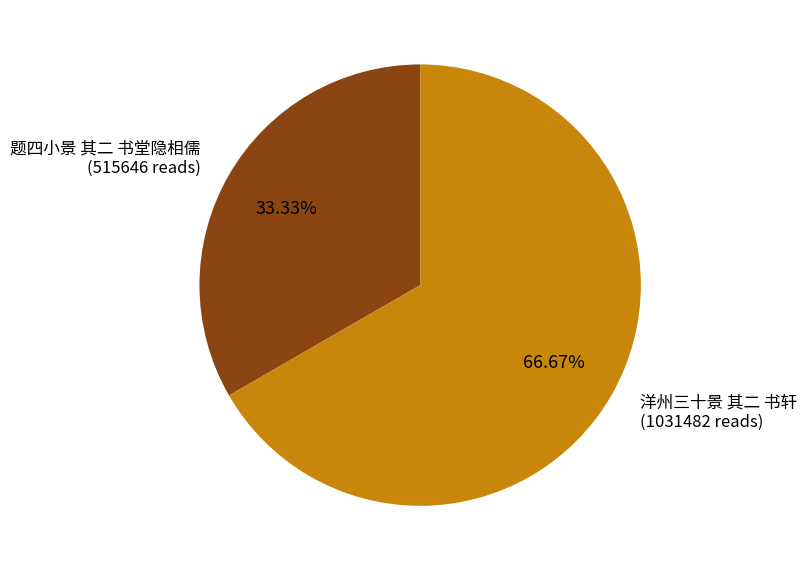

To the nearest percent, what is the difference between the 洋州三十景 其二 书轩 and 题四小景 其二 书堂隐相儒 slice percentages?

33%